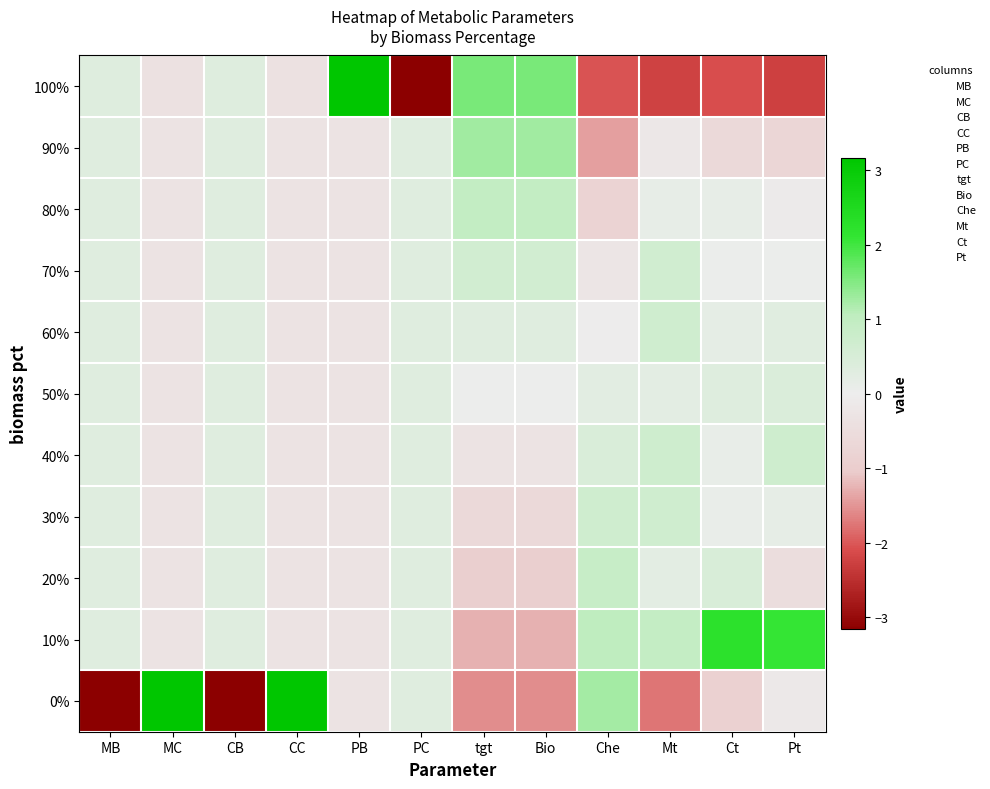

Count the number of data series in this chart.

11